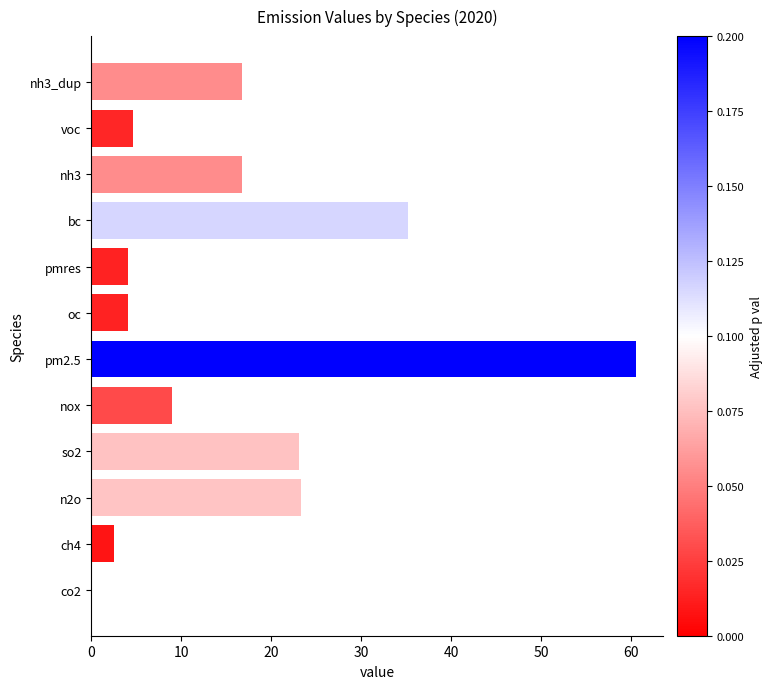

At which category does the chart reach its peak across all series?

pm2.5